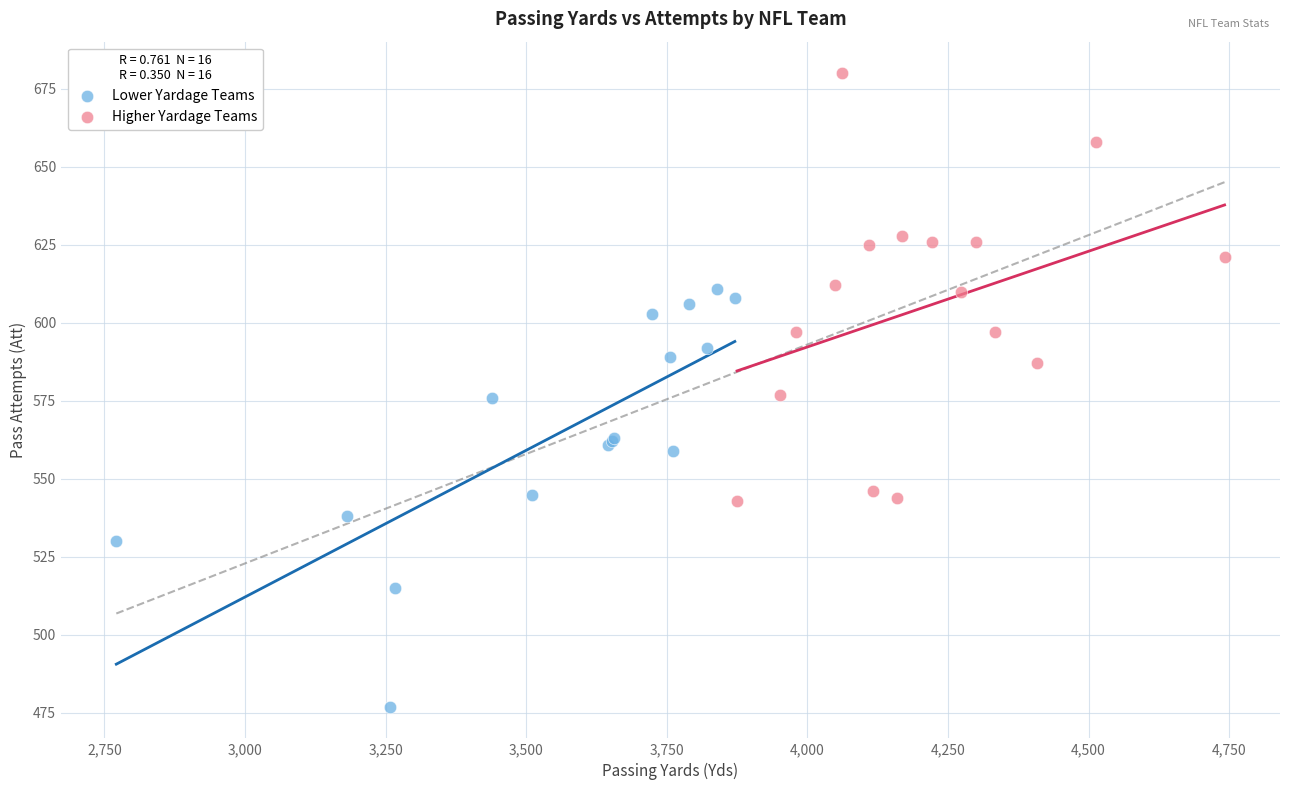

Which series contains the lowest Y value?

Lower Yardage Teams